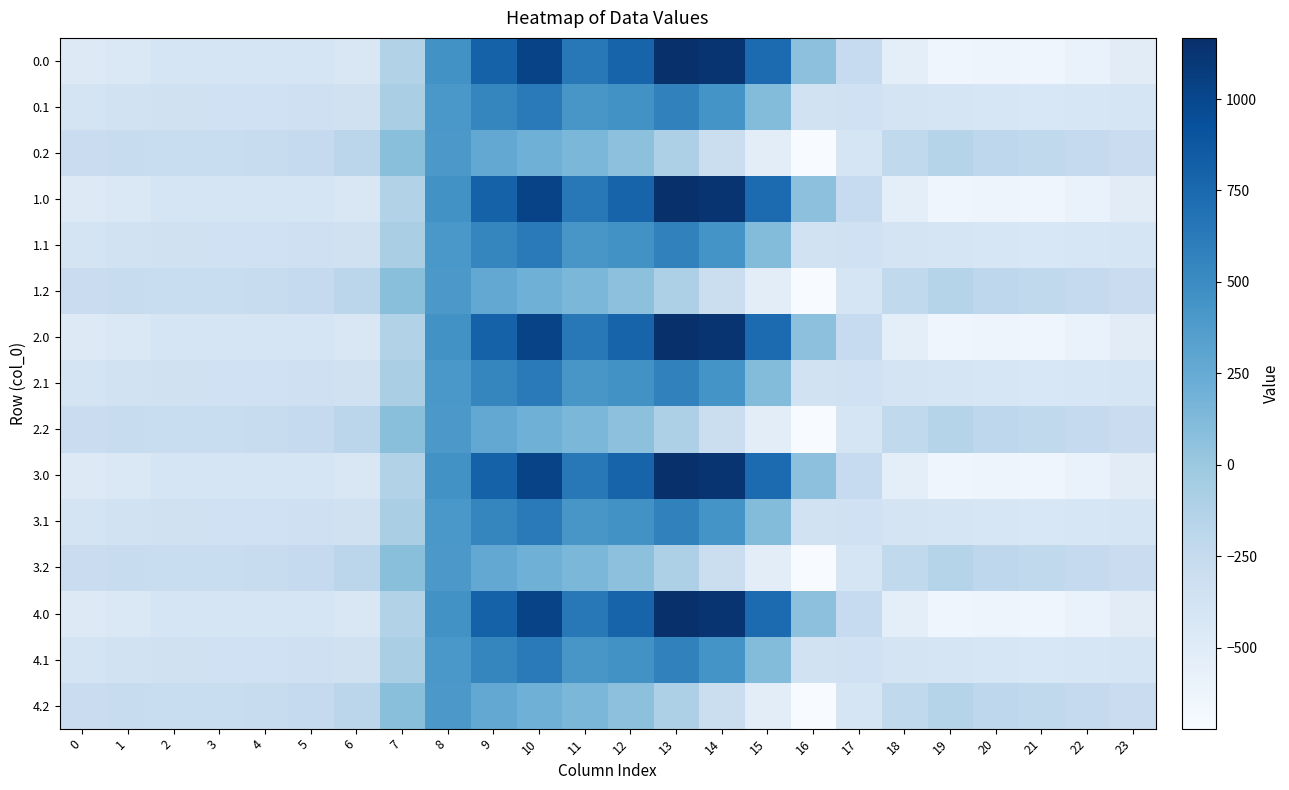

Which label corresponds to the largest value in the chart?

13